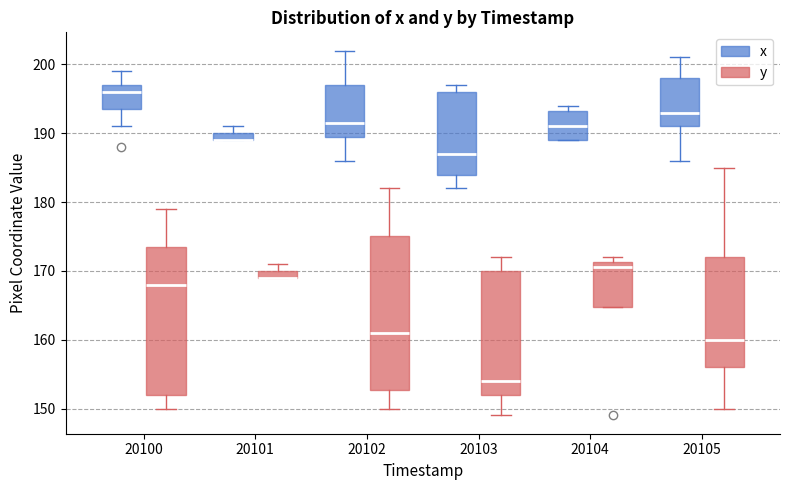

Where does the median line of the box for 20100 (y) sit on the y-axis? The values are not printed on the chart, so give them approximately, as read against the axis.

168